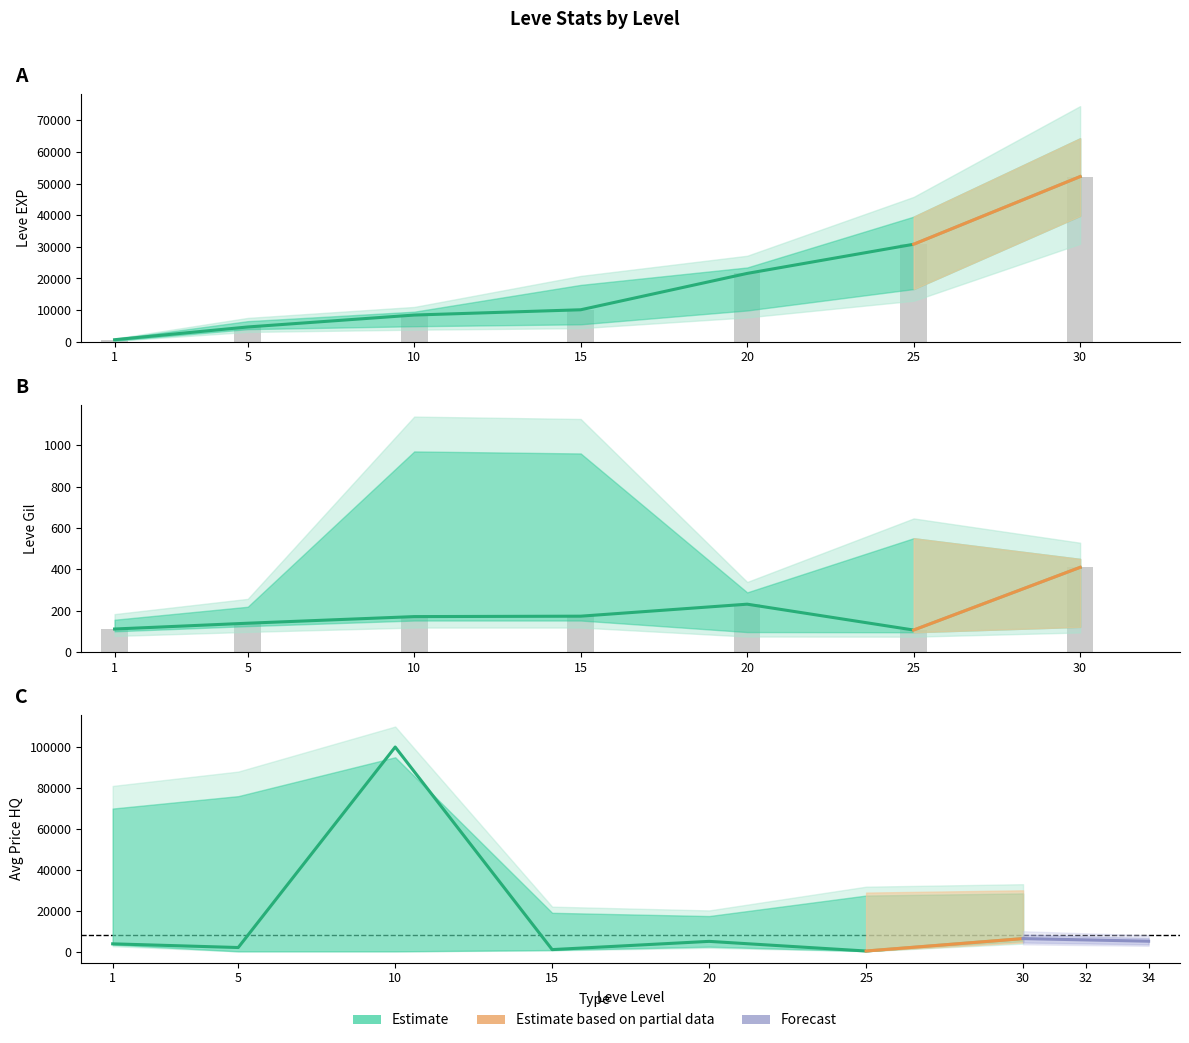

What is the difference between the highest and lowest values at 25?

30713